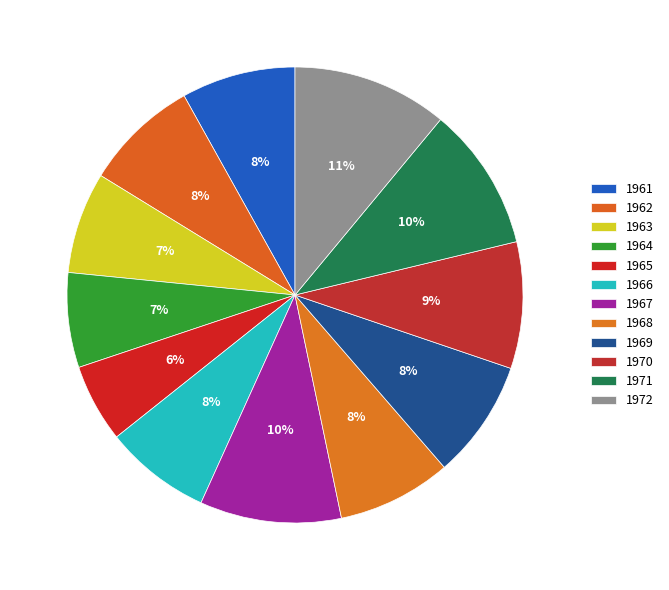

Combined, what portion of the pie is 1971 and 1970?

19.2%